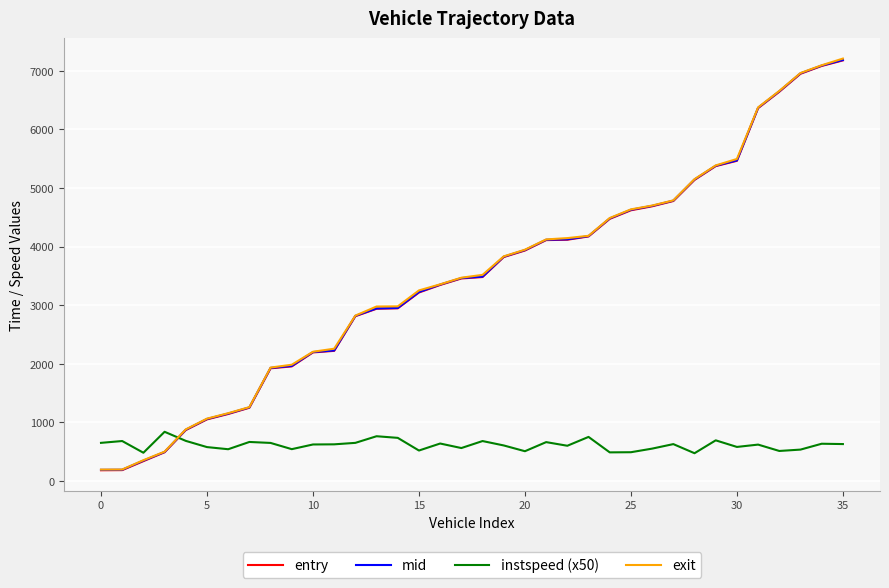

What is the greatest value displayed?

7205.7